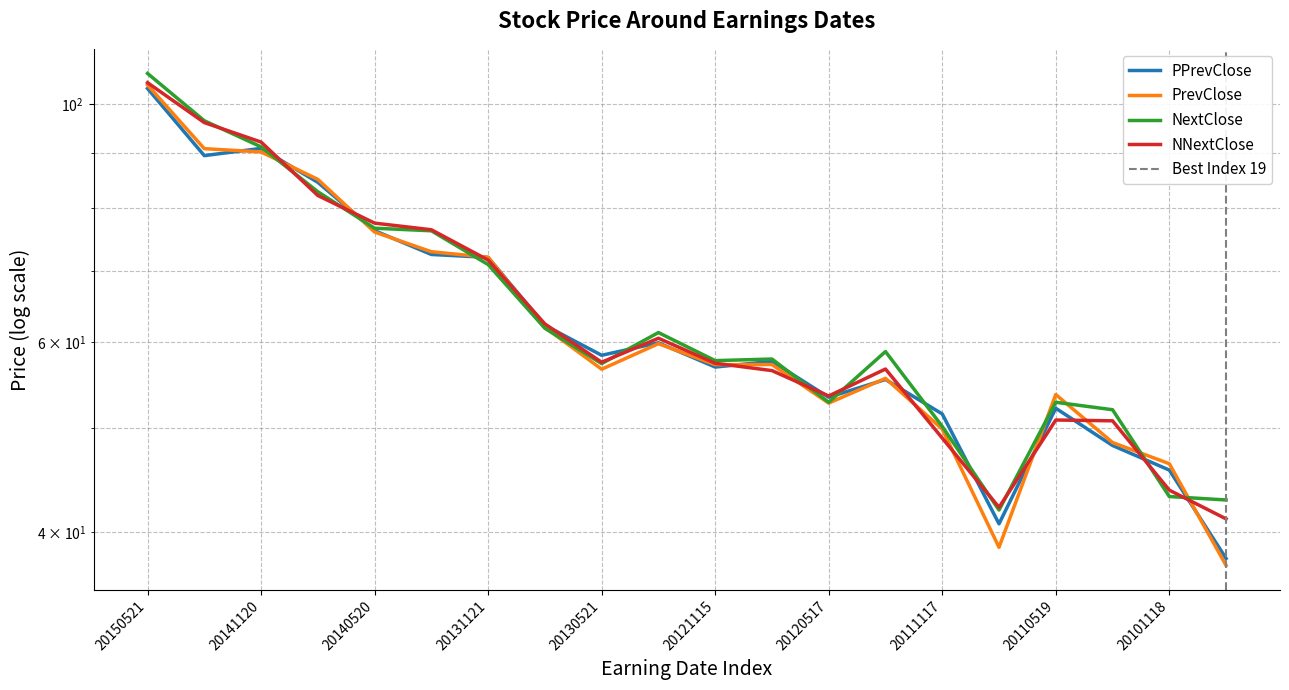

How many interior local valleys does the PrevClose series have?

4